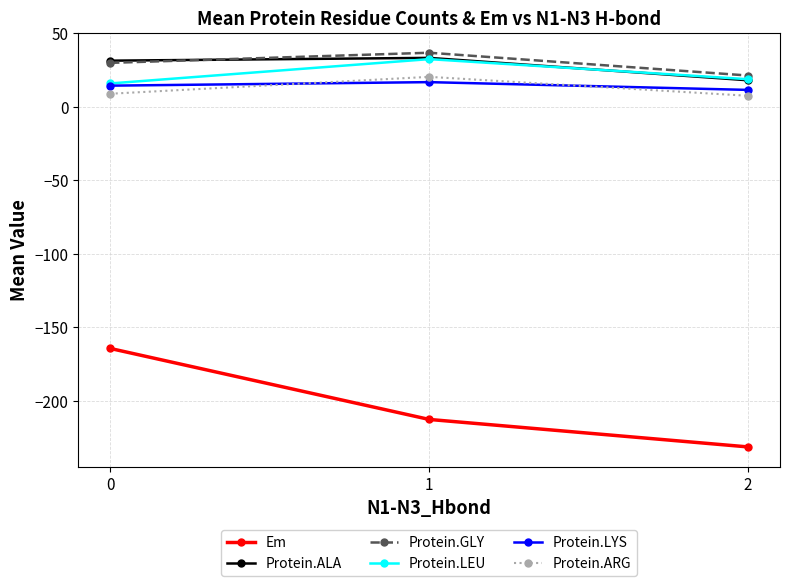

Rank the categories by Protein.LEU value from lowest to highest.

0, 2, 1